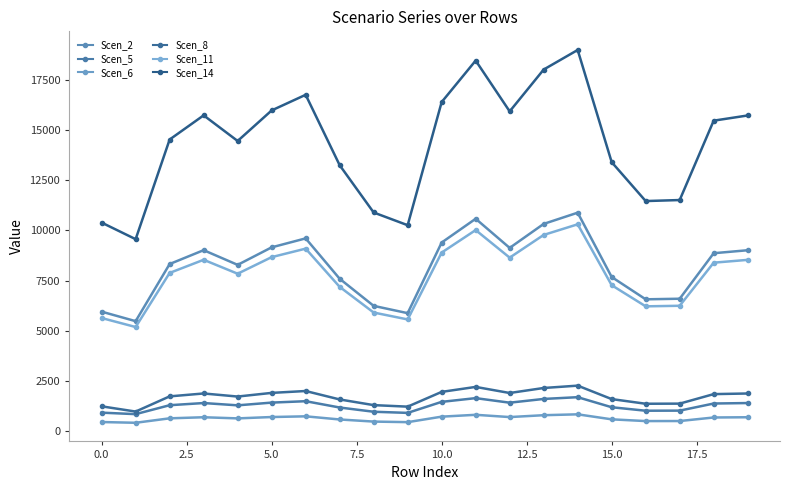

What is the value of the Scen_14 point at the 17th from the left?

11454.5